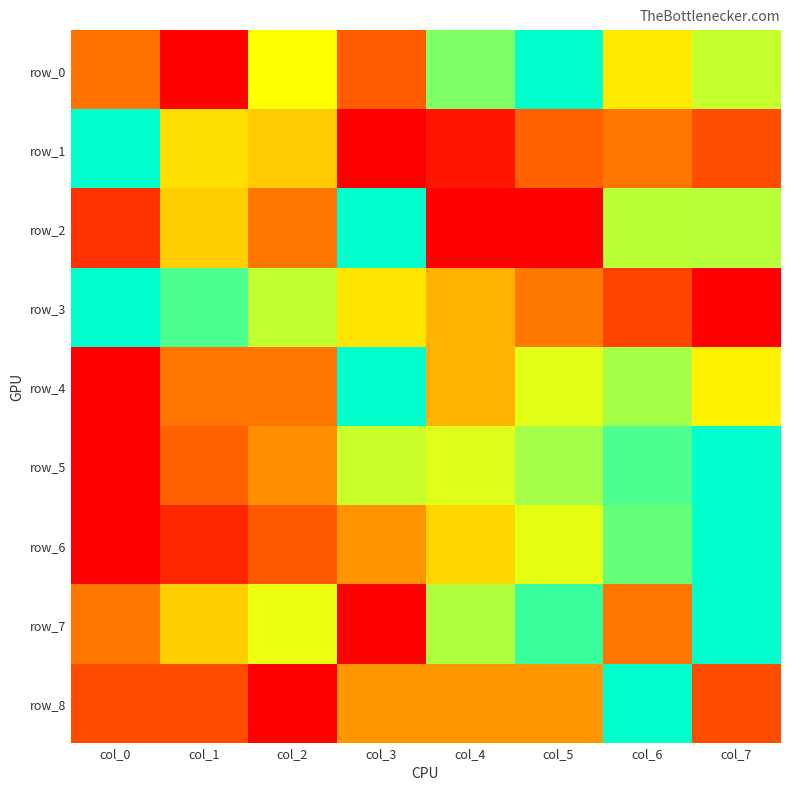

List the labels in order of row_1 value, largest first.

col_0, col_1, col_2, col_6, col_5, col_7, col_4, col_3